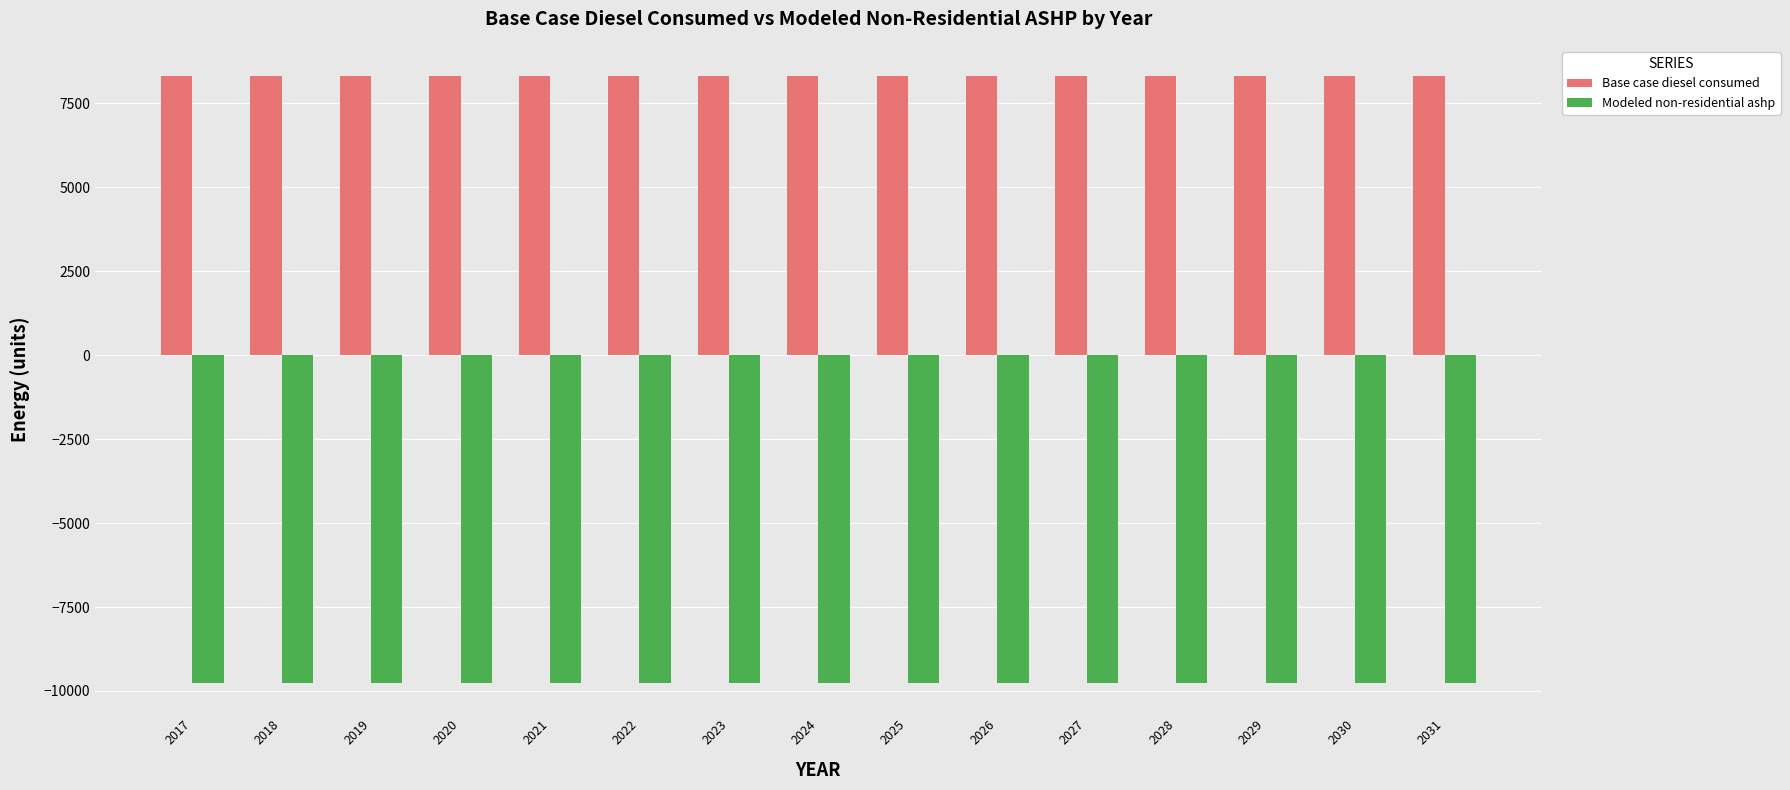

How many series are shown in this chart?

2